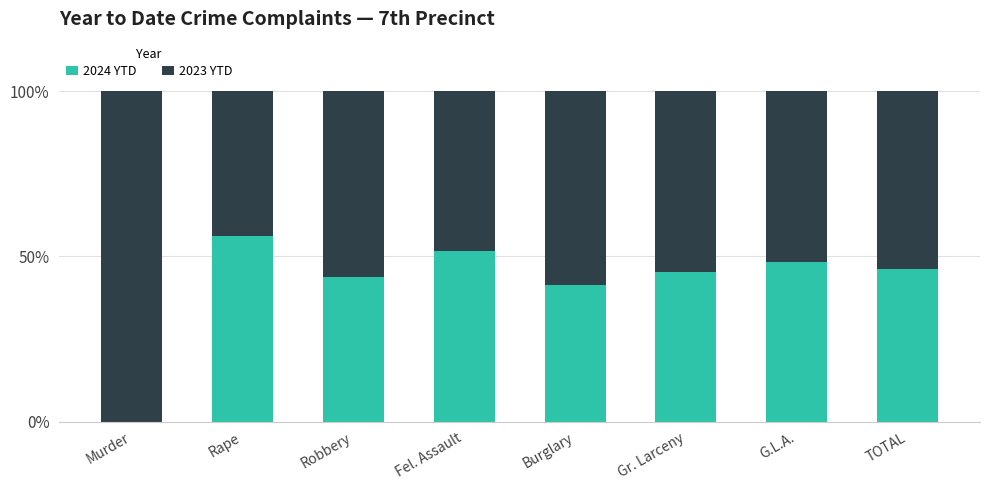

True or false: 2024 YTD has a value of 48.1 at G.L.A..

True